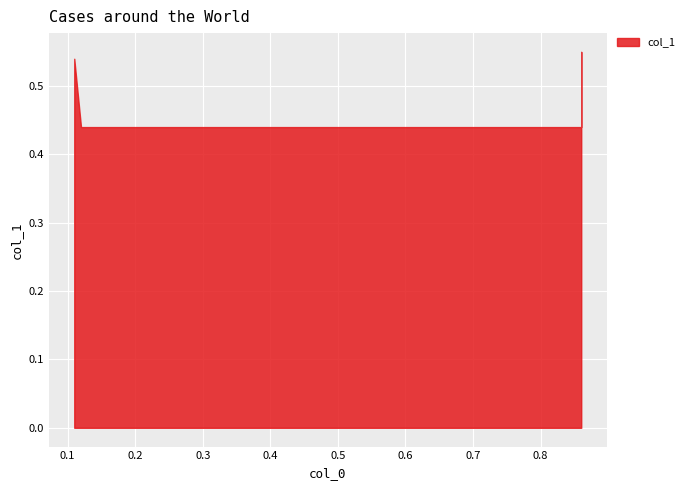

What is the value of the 2nd point from the left?

0.4